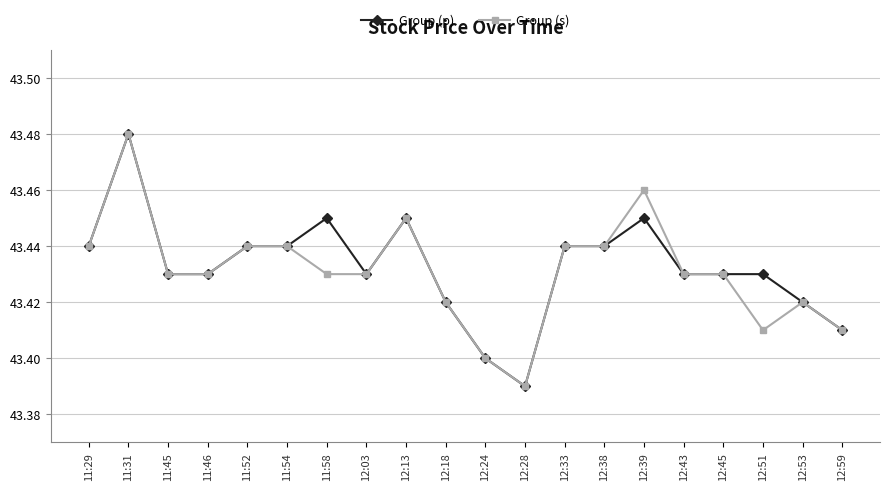

The Group (p) series shows 43.4 at 12:38. True or false?

True